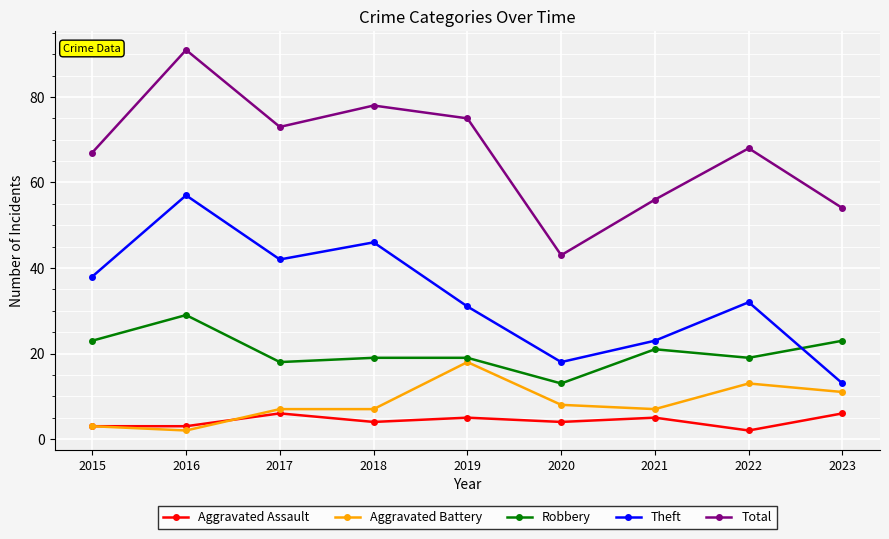

Reading left to right, list all the values displayed in this chart.

Aggravated Assault: 3	3	6	4	5	4	5	2	6
Aggravated Battery: 3	2	7	7	18	8	7	13	11
Robbery: 23	29	18	19	19	13	21	19	23
Theft: 38	57	42	46	31	18	23	32	13
Total: 67	91	73	78	75	43	56	68	54